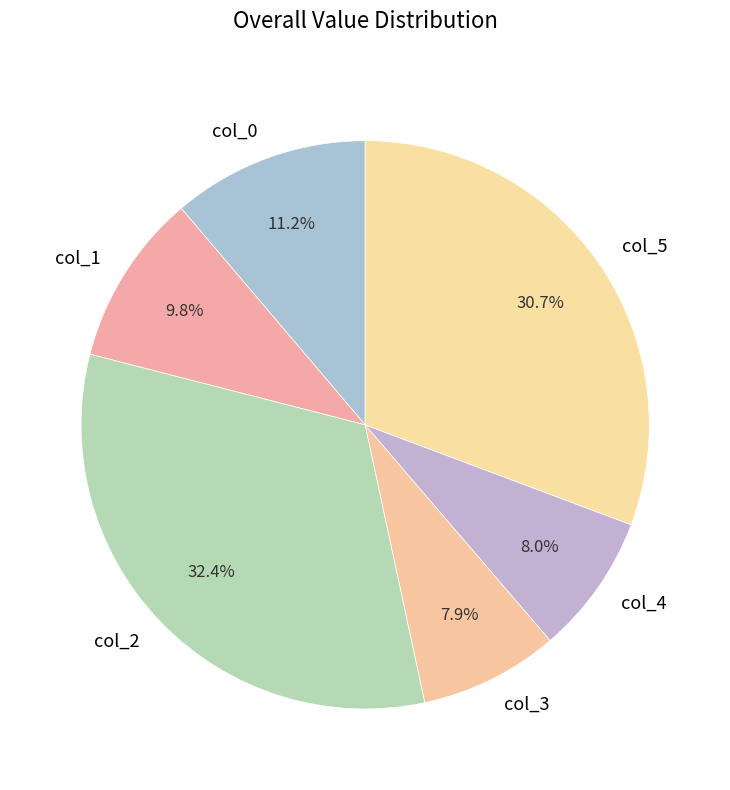

What is the largest slice in the pie chart?

col_2